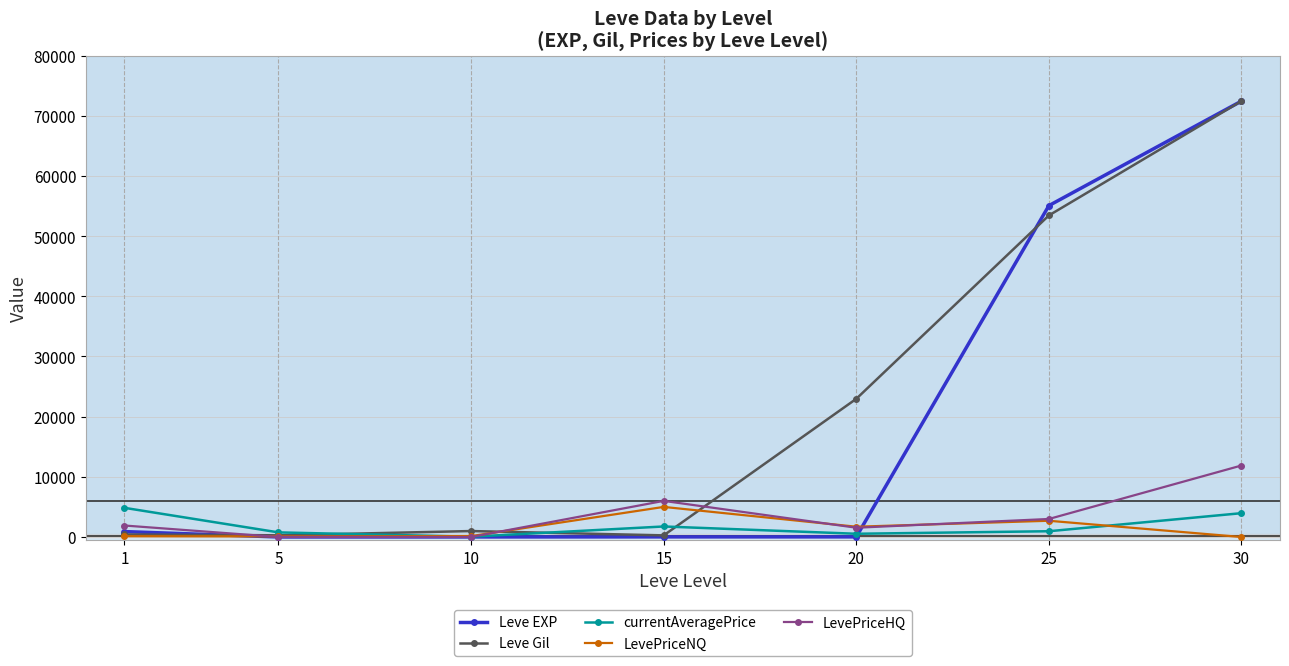

The value of Leve Gil at 30 is 72430.0. True or false?

True